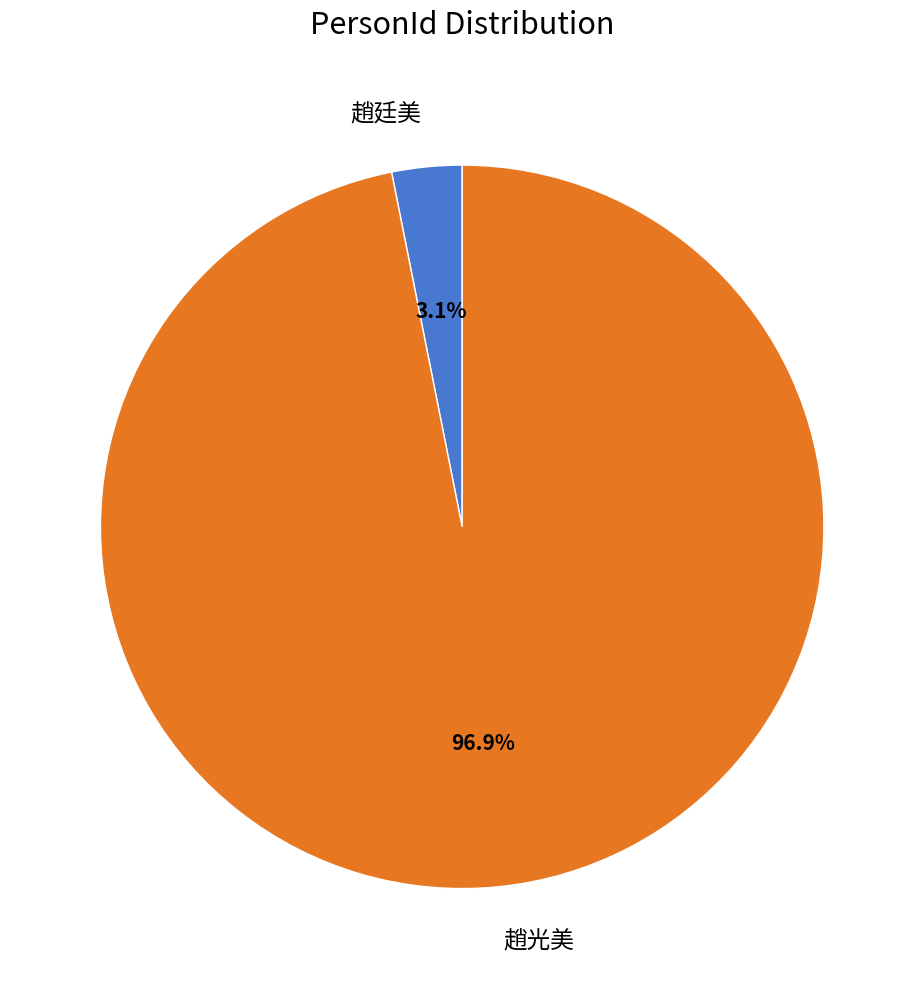

What is the largest slice in the pie chart?

趙光美